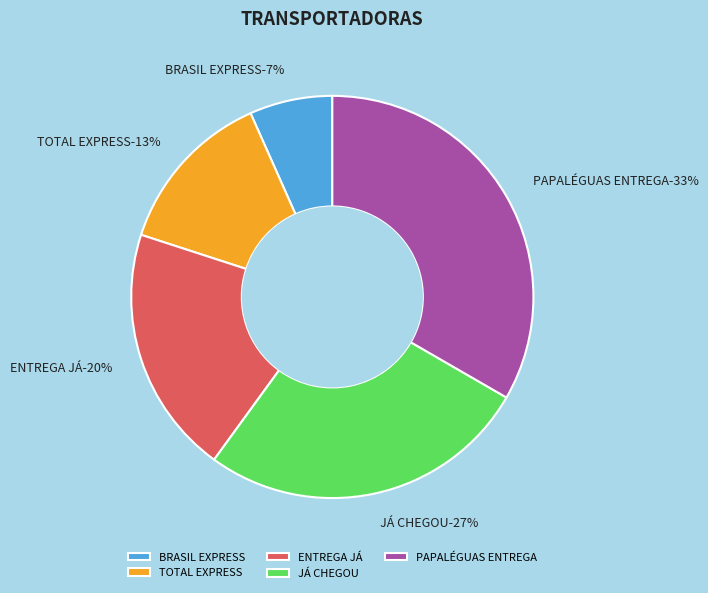

Which category has the biggest portion of the pie?

PAPALÉGUAS ENTREGA